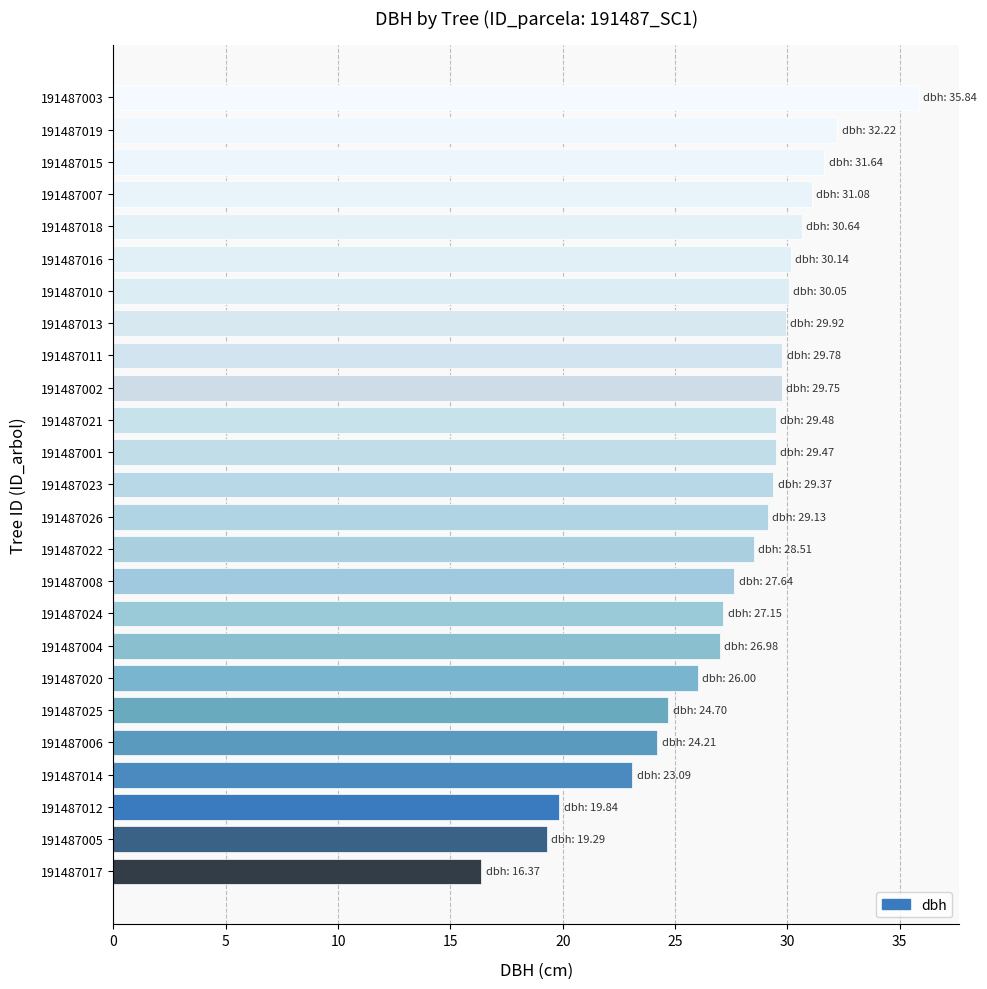

Which category has the highest value across all series?

191487003